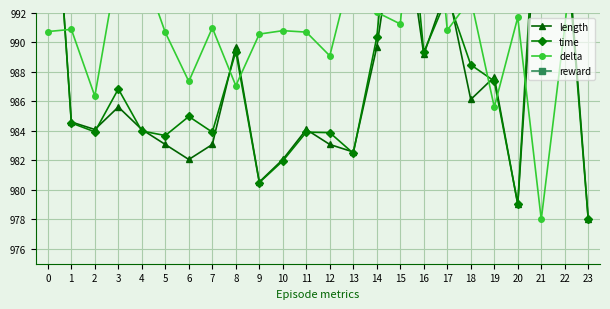

Reading left to right, transcribe all the data shown in this chart.

length: 0=1008.0	1=984.6	2=984.1	3=985.6	4=984.1	5=983.1	6=982.1	7=983.1	8=989.7	9=980.5	10=982.1	11=984.1	12=983.1	13=982.6	14=989.7	15=1000.4	16=989.2	17=993.8	18=986.1	19=987.7	20=979.0	21=1003.4	22=998.8	23=978.0
time: 0=1008.0	1=984.5	2=983.9	3=986.9	4=984.0	5=983.7	6=985.0	7=983.9	8=989.4	9=980.5	10=982.0	11=983.9	12=983.9	13=982.5	14=990.4	15=1006.0	16=989.3	17=993.1	18=988.5	19=987.4	20=979.1	21=1006.0	22=997.9	23=978.0
delta: 0=990.7	1=990.9	2=986.4	3=995.5	4=995.2	5=990.7	6=987.4	7=991.0	8=987.1	9=990.6	10=990.8	11=990.7	12=989.1	13=995.4	14=992.0	15=991.3	16=1008.0	17=990.8	18=993.0	19=985.6	20=991.7	21=978.0	22=991.1	23=1006.0
reward: 0=0.0	1=0.0	2=0.0	3=0.0	4=0.0	5=0.0	6=0.0	7=0.0	8=0.0	9=0.0	10=0.0	11=0.0	12=0.0	13=0.0	14=0.0	15=0.0	16=0.0	17=0.0	18=0.0	19=0.0	20=0.0	21=0.0	22=0.0	23=0.0